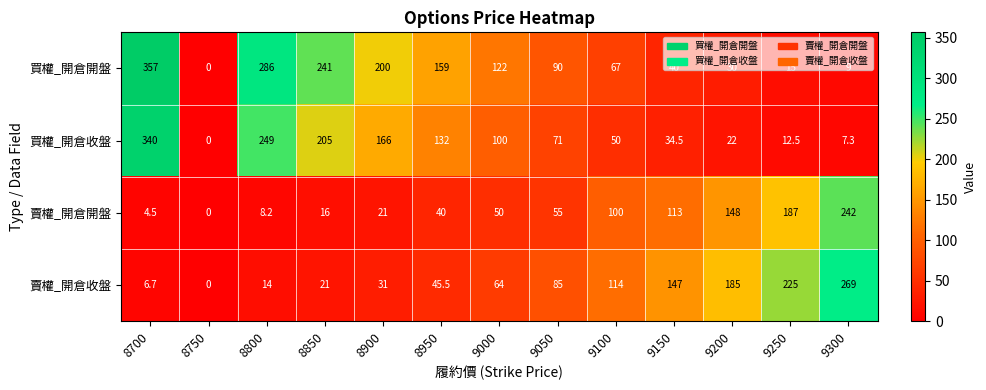

What is the average value of the 賣權_開倉開盤 series?

75.7